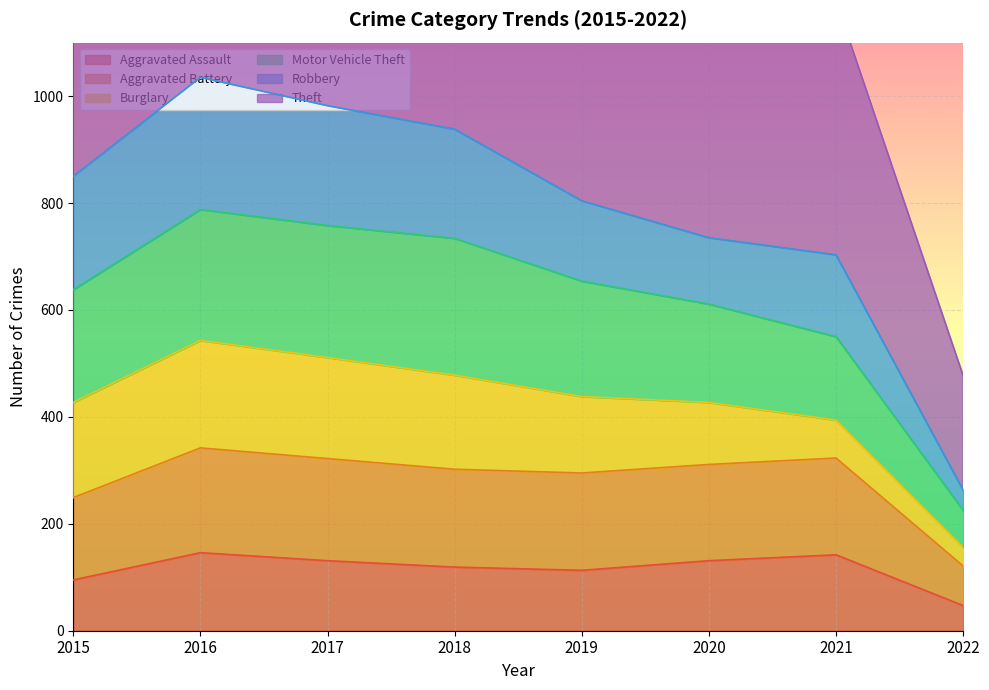

Where is the first local maximum for Aggravated Assault?

2016